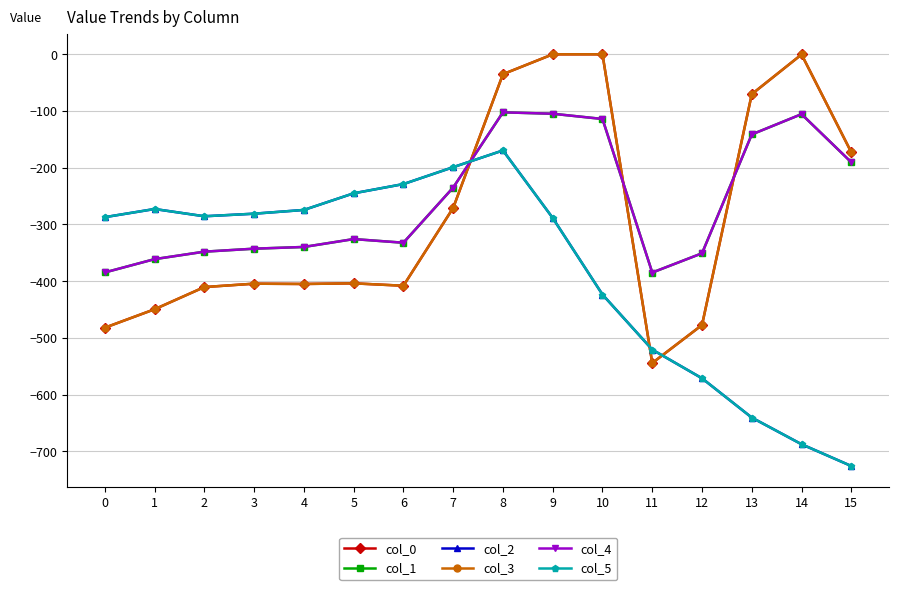

True or false: col_4 and col_2 cross at least once.

True